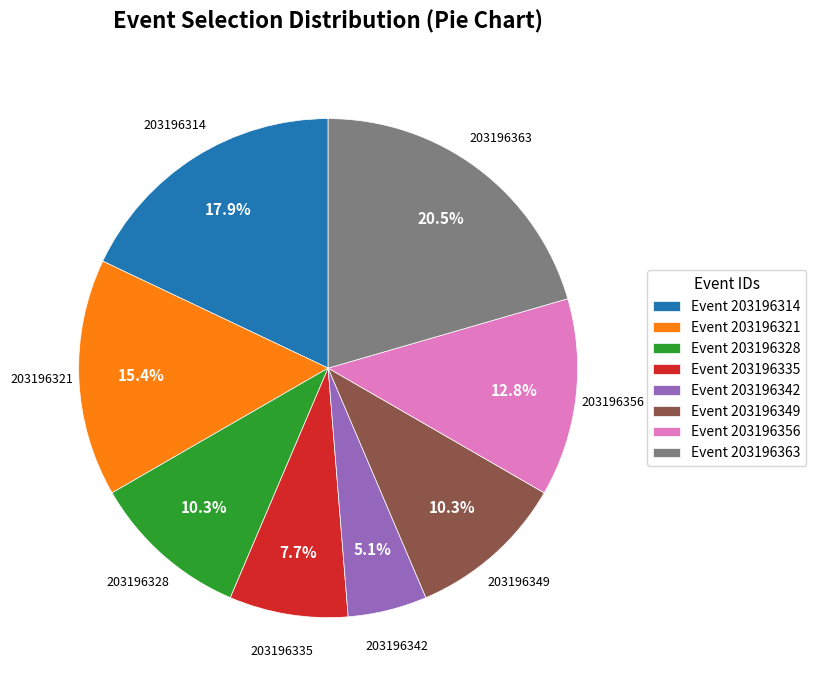

Does any single category account for the majority?

No